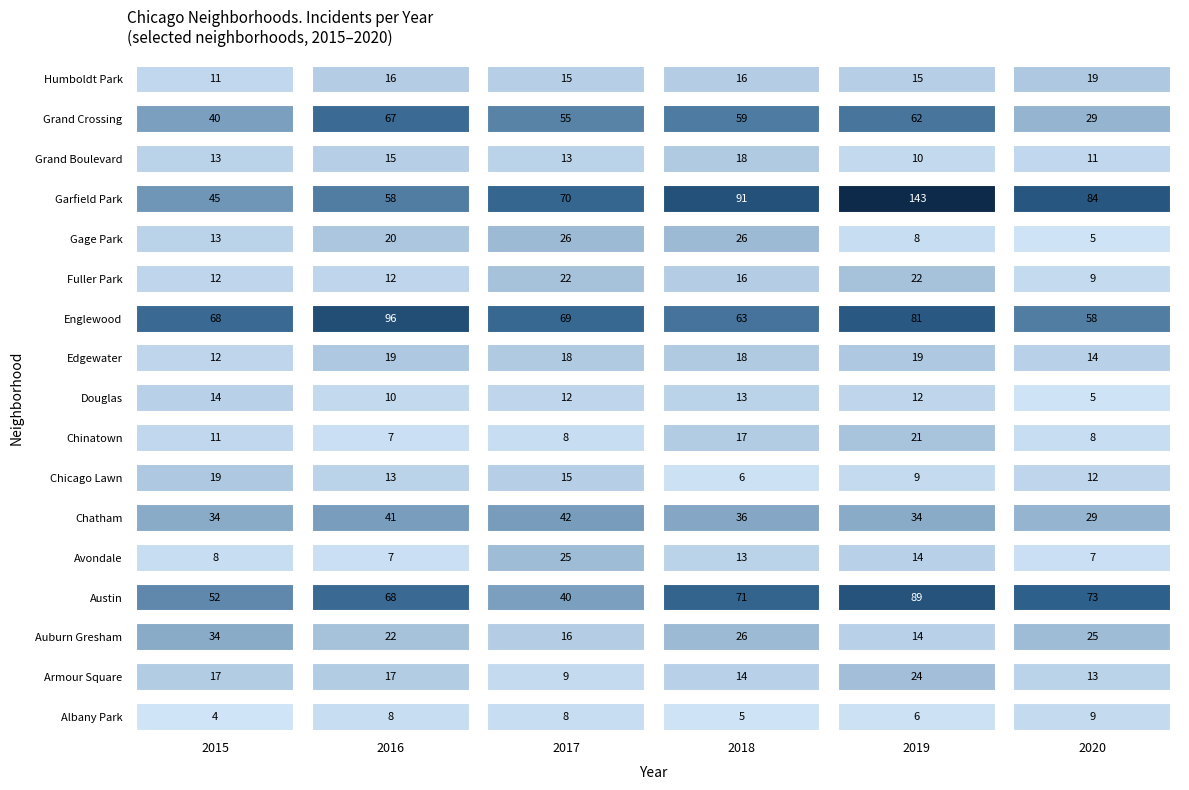

What is the average value of the 2019 series?

34